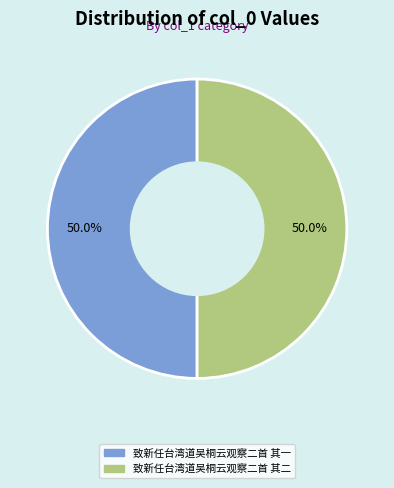

Combined, what portion of the pie is 致新任台湾道吴桐云观察二首 其二 and 致新任台湾道吴桐云观察二首 其一?

100.0%